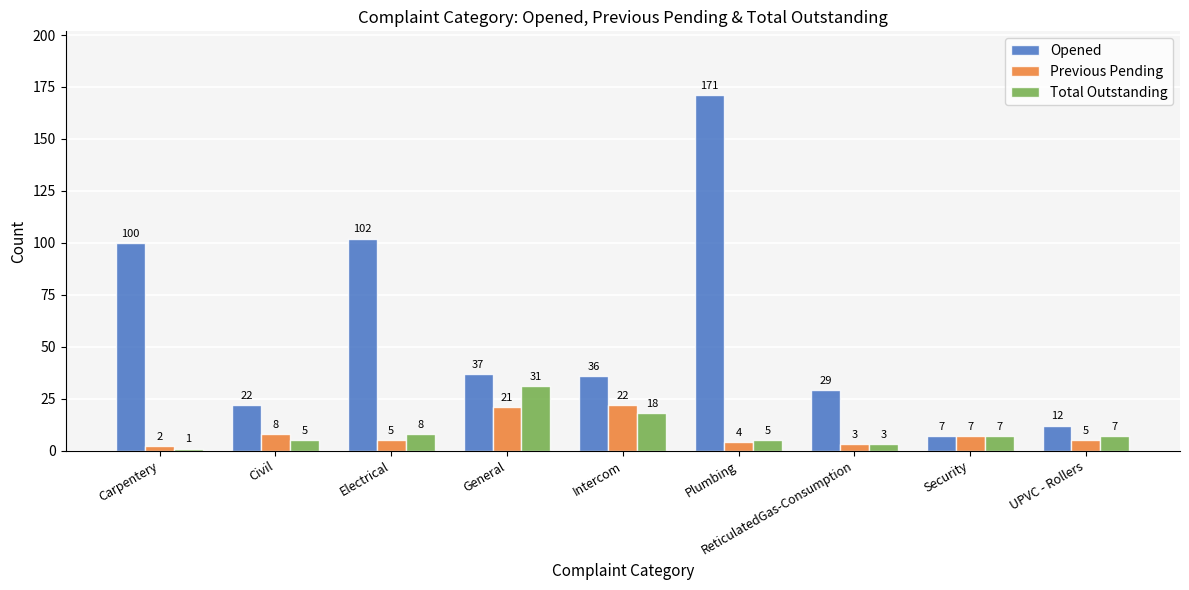

What is the label of the 7th bar from the left?

ReticulatedGas-Consumption